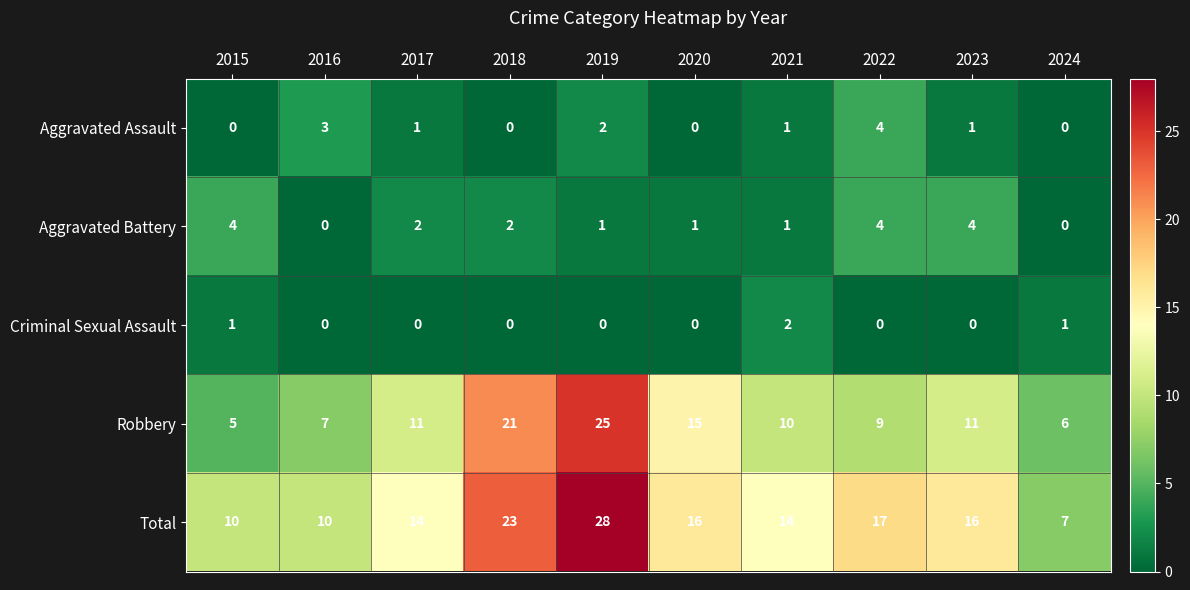

Count the number of data series in this chart.

5